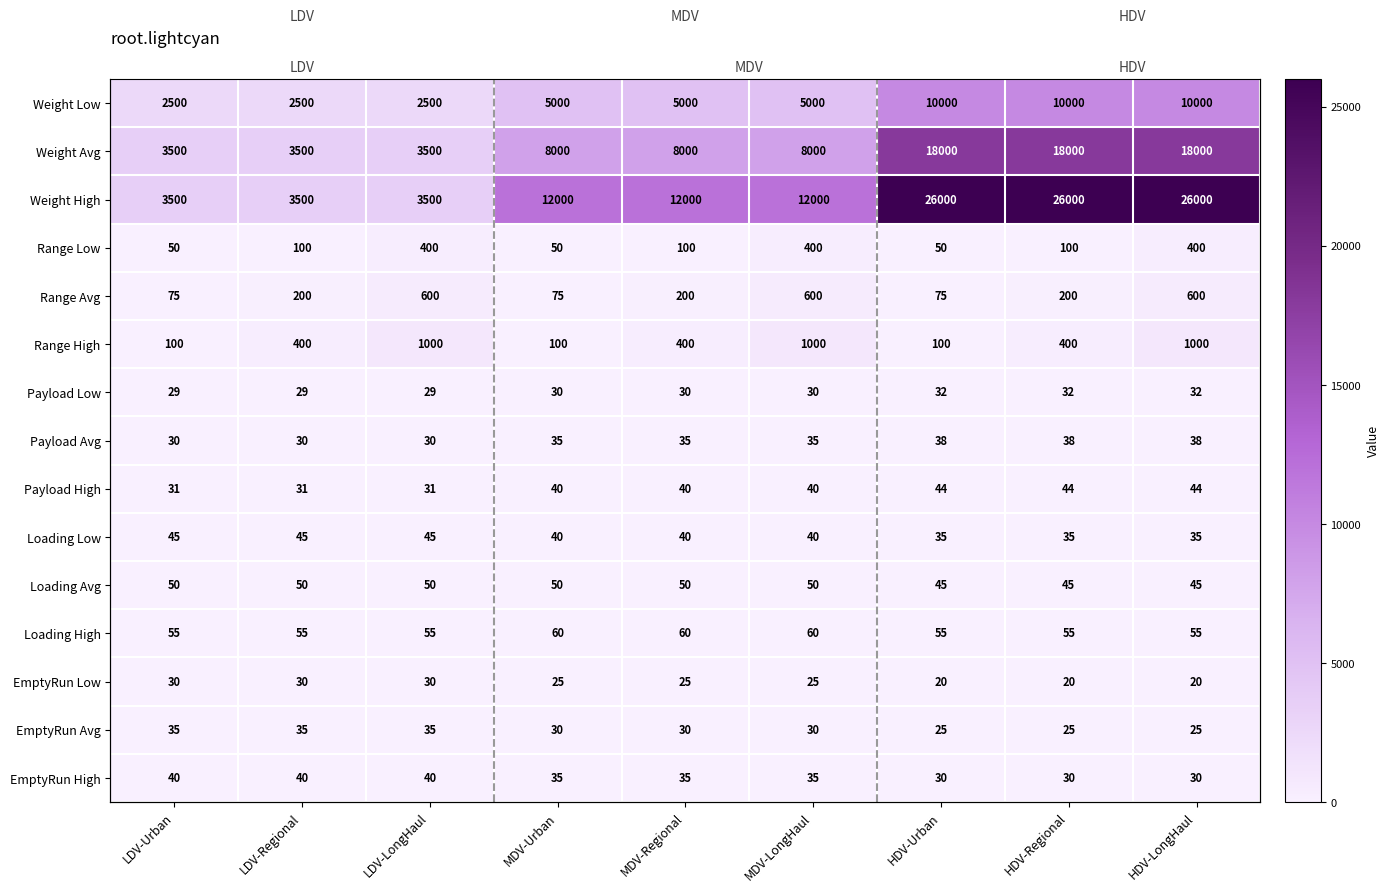

What is the lowest value of the Loading High series?

55